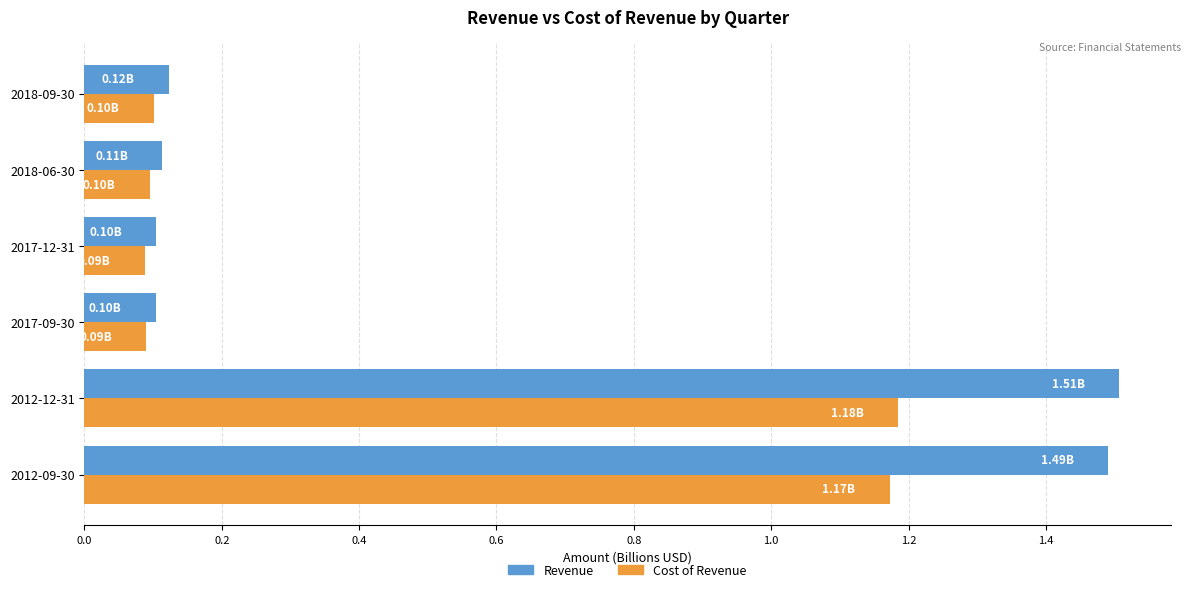

Which series has the widest spread of values?

Revenue